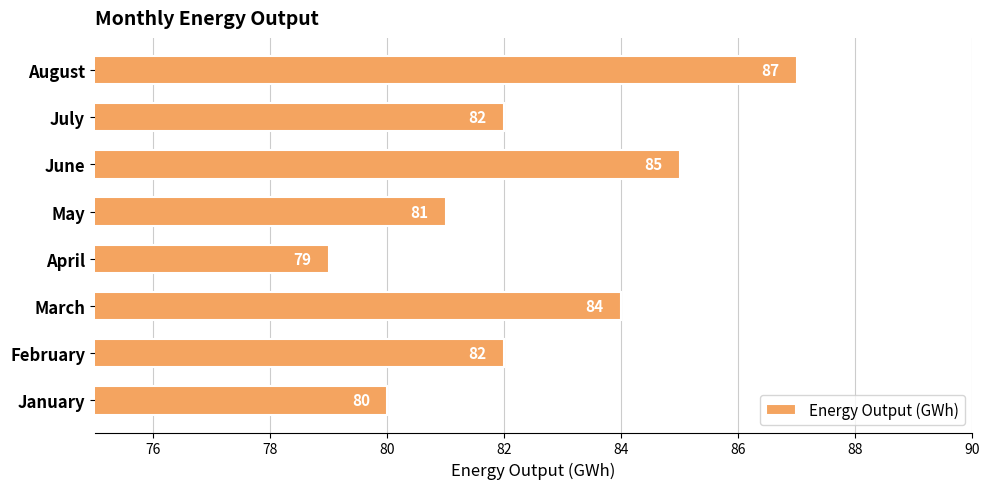

Reading top to bottom, extract all data points from this chart.

August=87	July=82	June=85	May=81	April=79	March=84	February=82	January=80